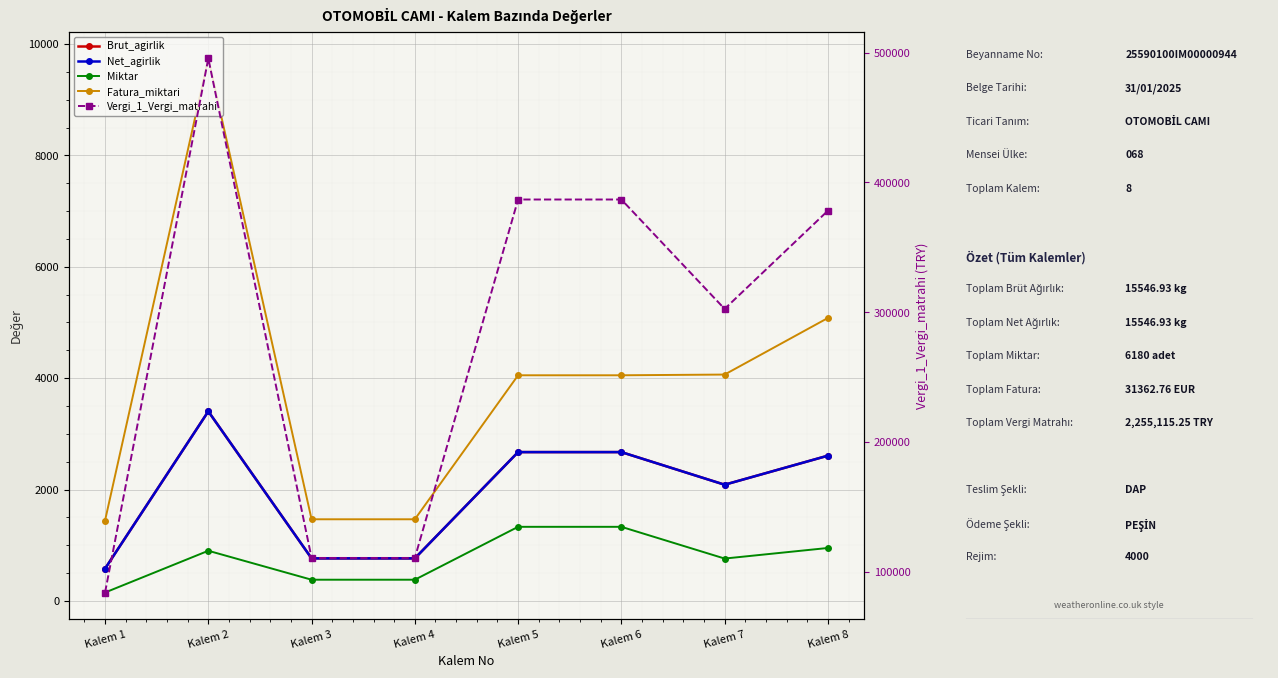

Is it true that Miktar equals 1330.0 at Kalem 5?

True